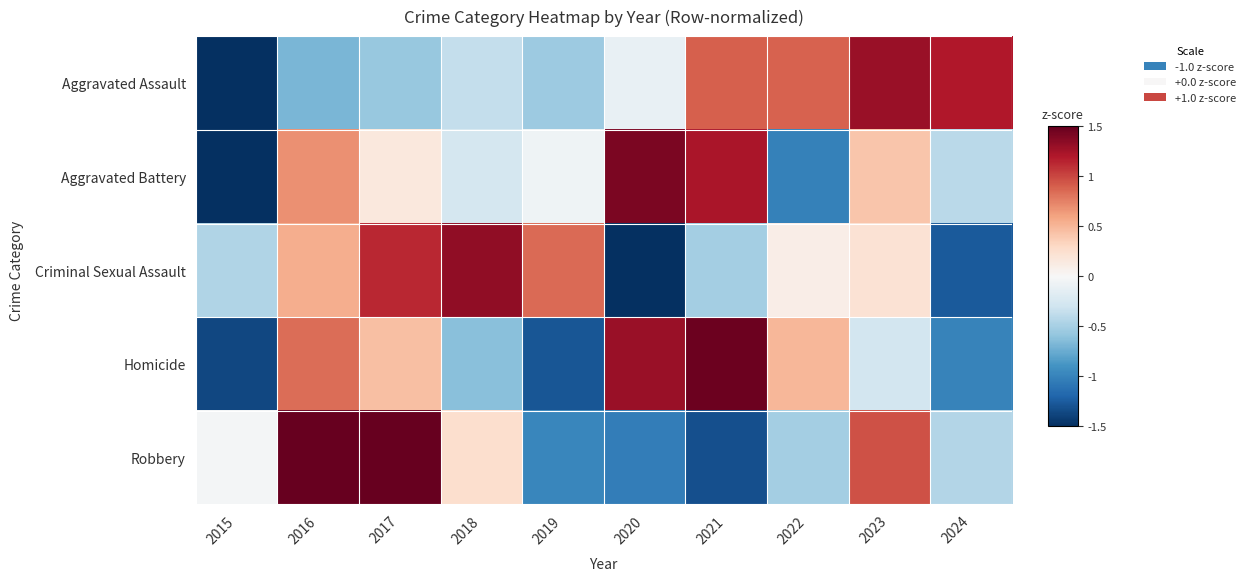

What is the total value across all series at 2023?

2.6